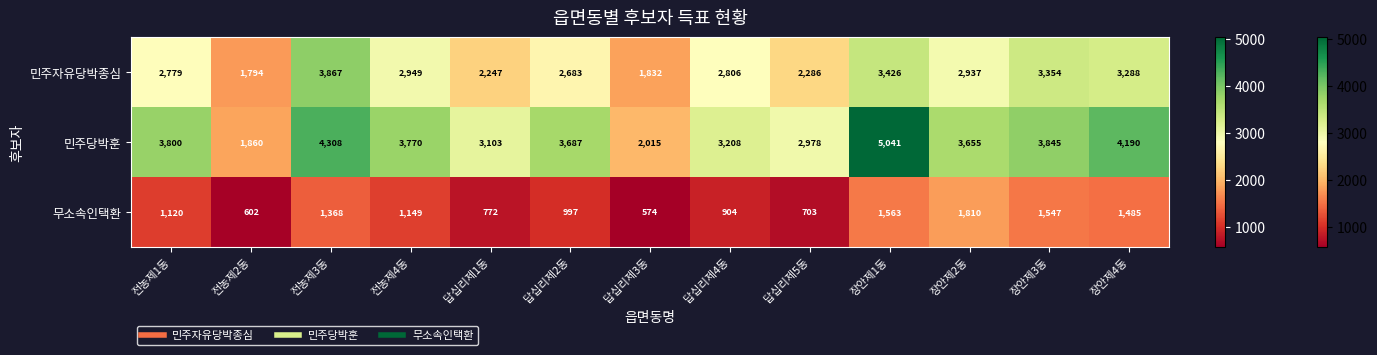

Which series has the largest total across all categories?

민주당박훈